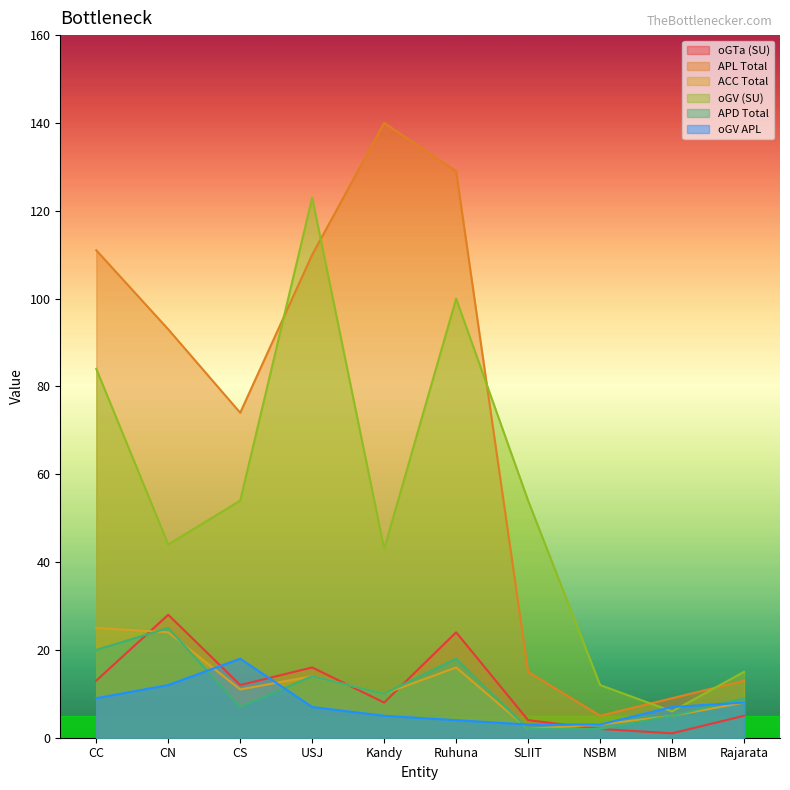

What is the difference between the maximum and minimum values in the APL Total series?

135